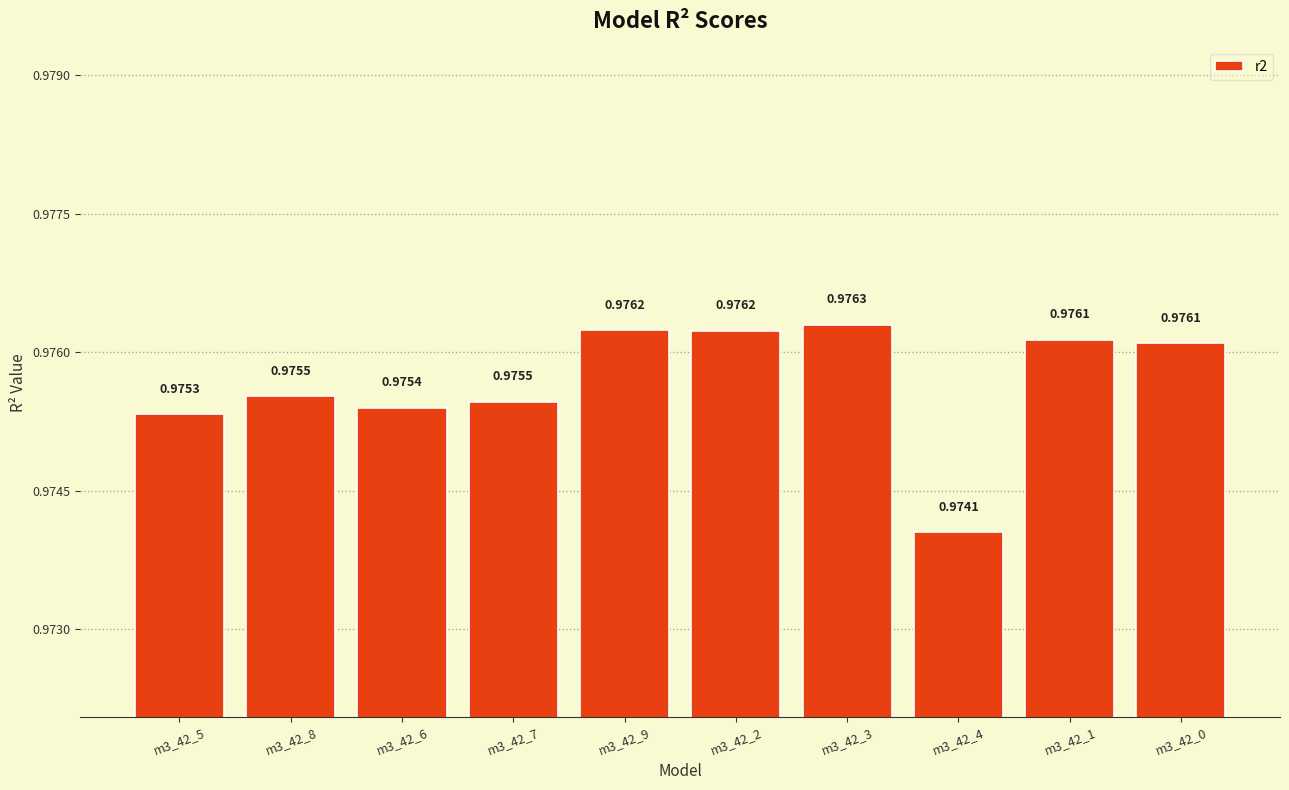

Between m3_42_4 and m3_42_5, which is larger?

m3_42_5